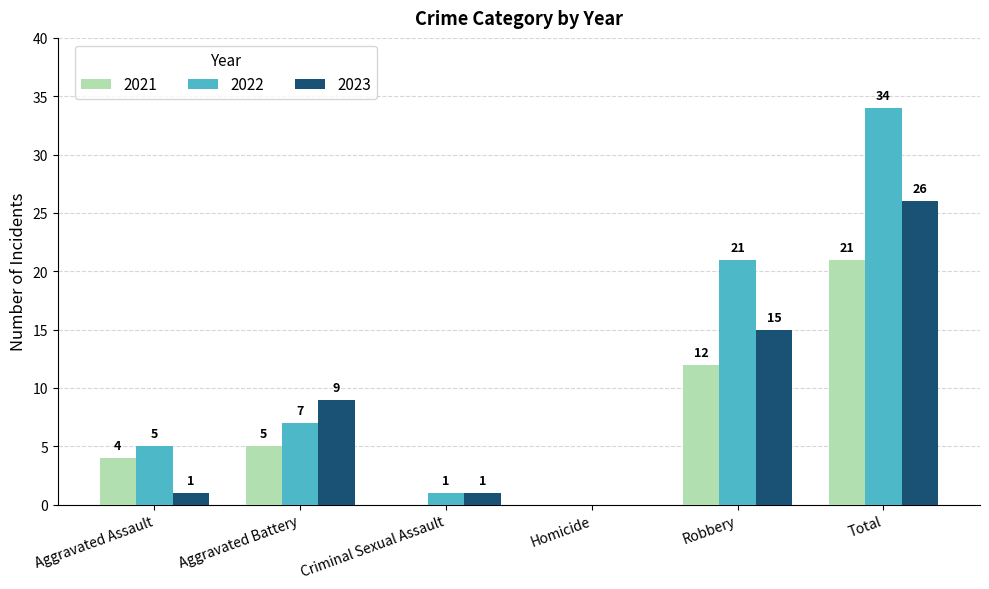

What is the sum of all 2022 values?

68